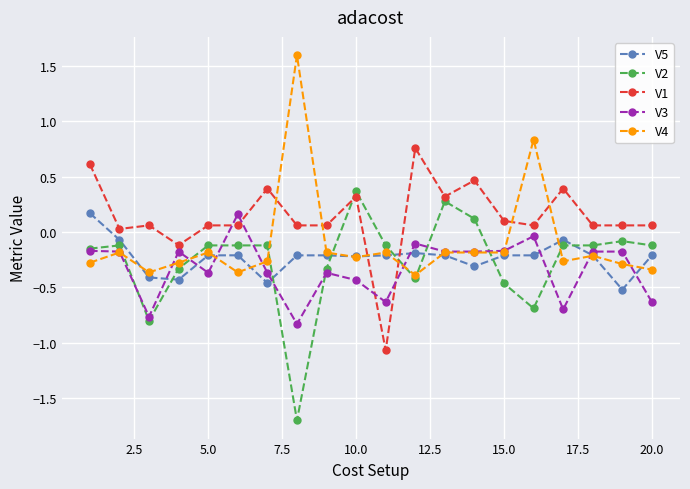

What is the value of the V3 point at the 9th from the left?

-0.4